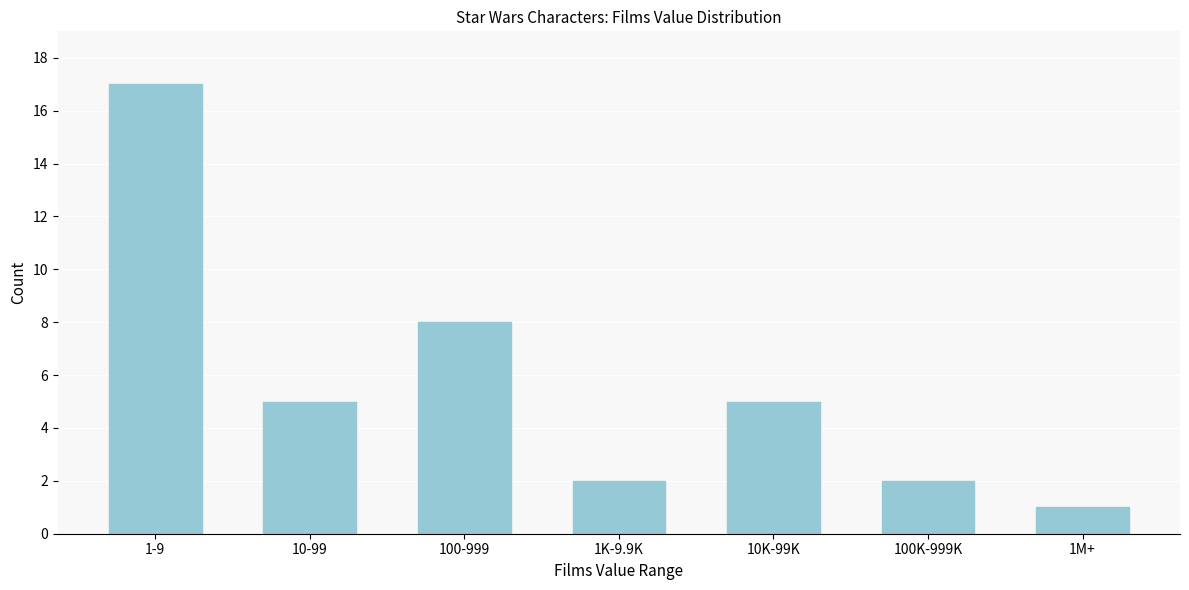

Reading left to right, transcribe all the data shown in this chart.

1-9=17	10-99=5	100-999=8	1K-9.9K=2	10K-99K=5	100K-999K=2	1M+=1